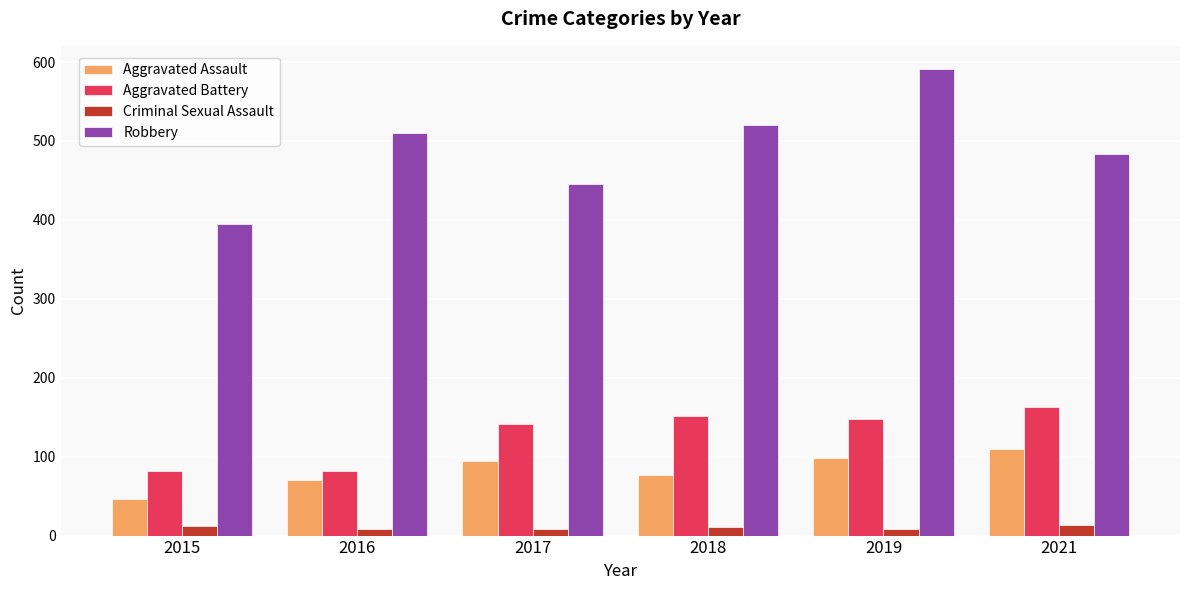

How many groups of bars are there?

6